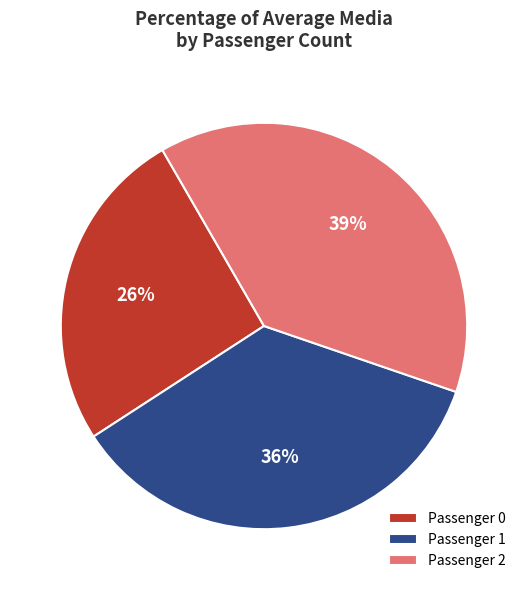

Is there a majority slice in this chart?

No